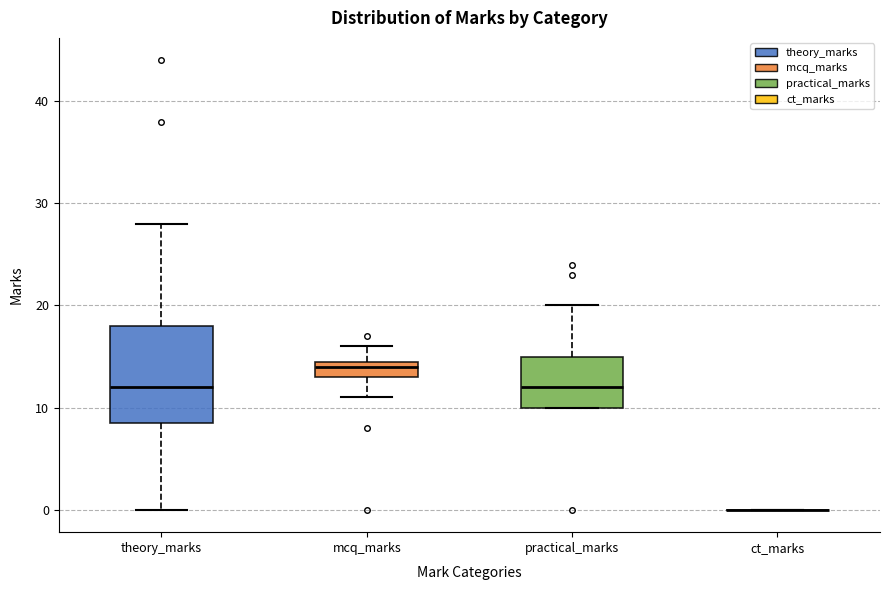

Where does the upper whisker of the box for practical_marks end on the y-axis? The values are not printed on the chart, so give them approximately, as read against the axis.

20